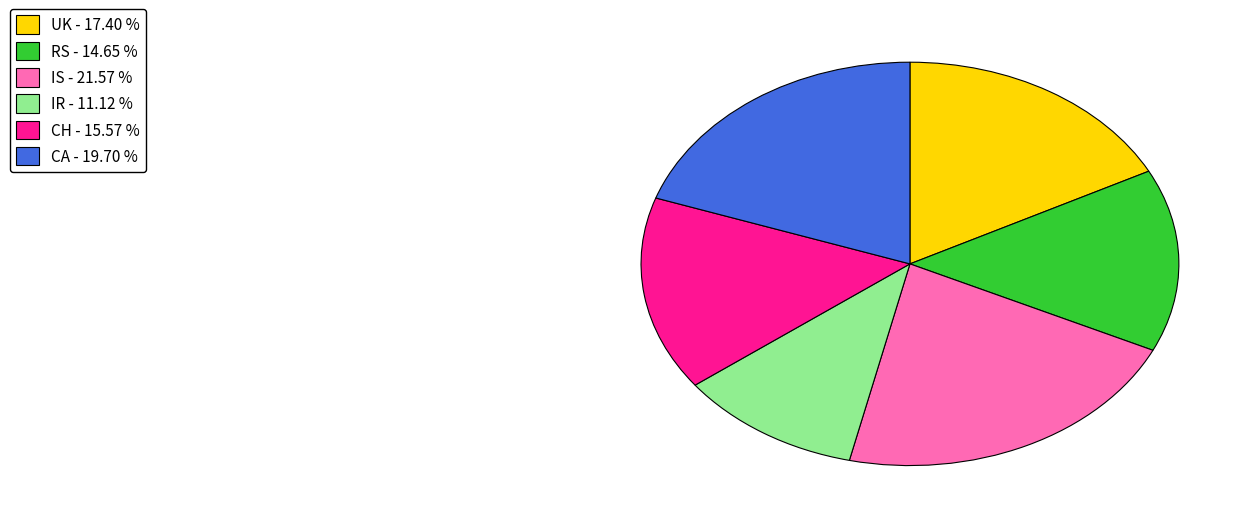

How many slices are in this pie chart?

6